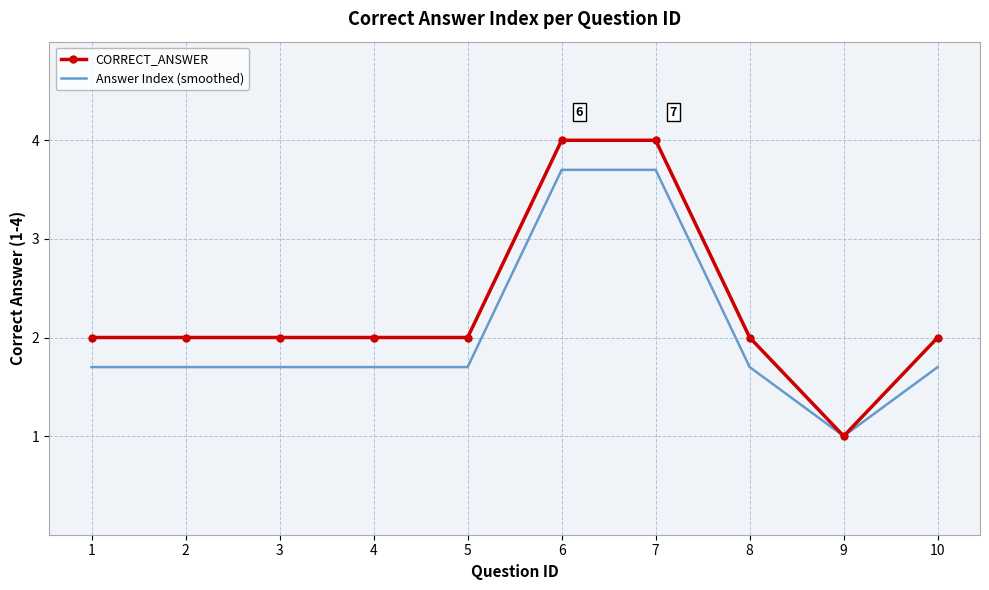

What is the difference between the highest and lowest values at 8?

0.3